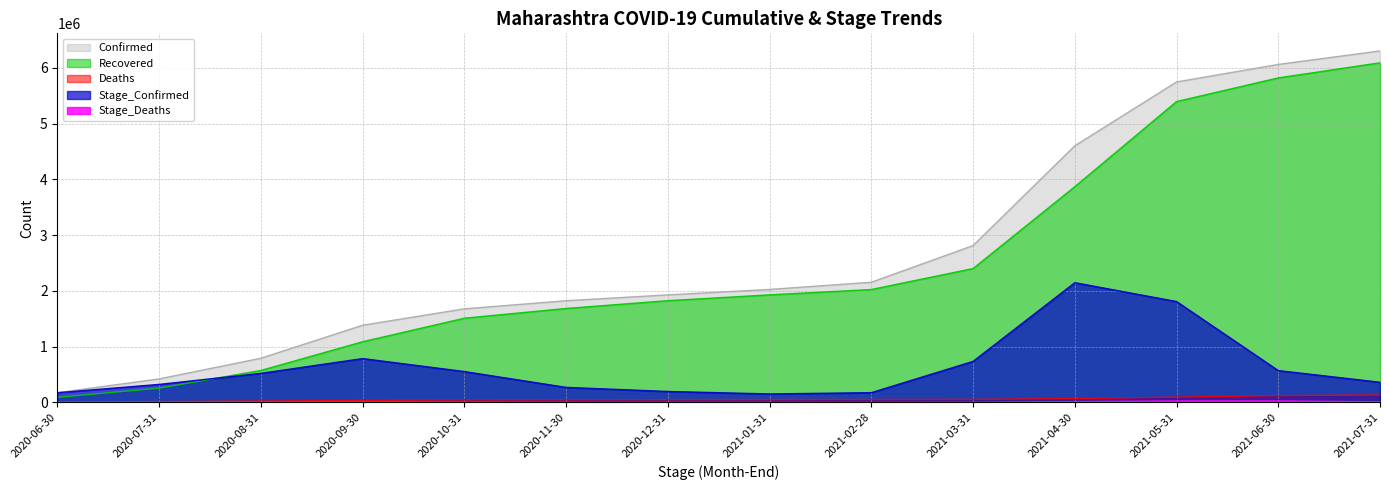

How many interior local peaks does the Stage_Confirmed series have?

2